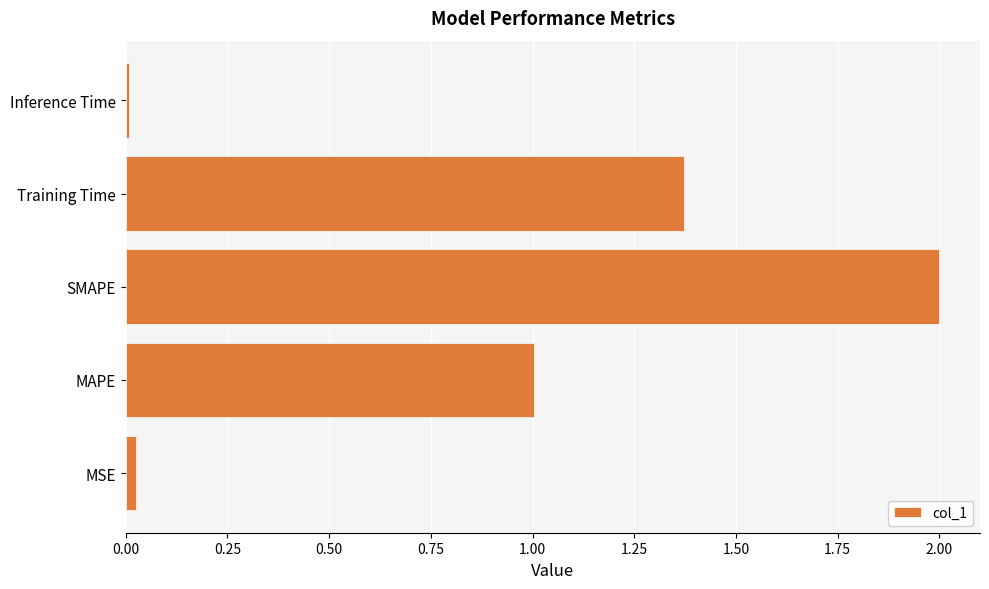

What is the greatest value displayed?

2.0